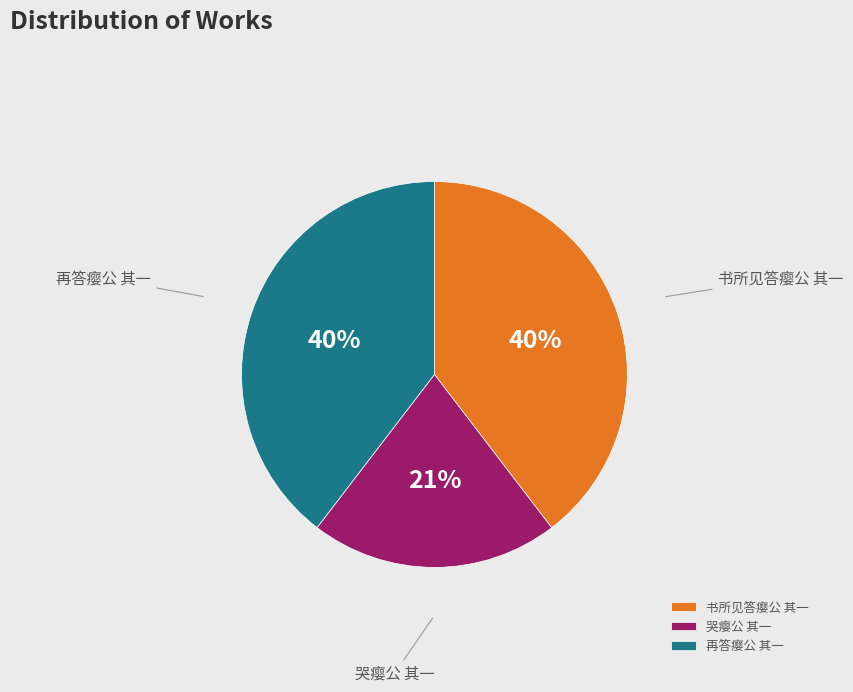

True or false: 哭瘿公 其一 accounts for 30% of the total.

False